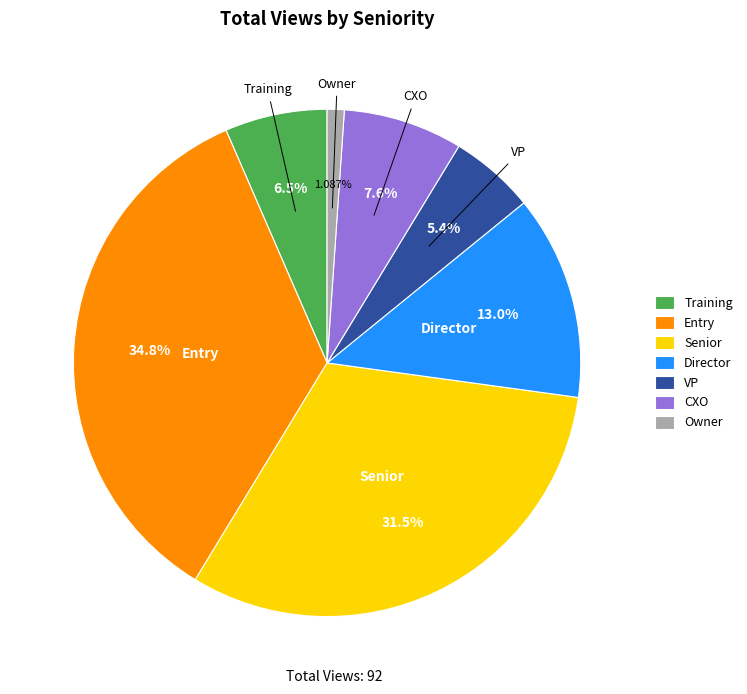

What is the largest slice in the pie chart?

Entry